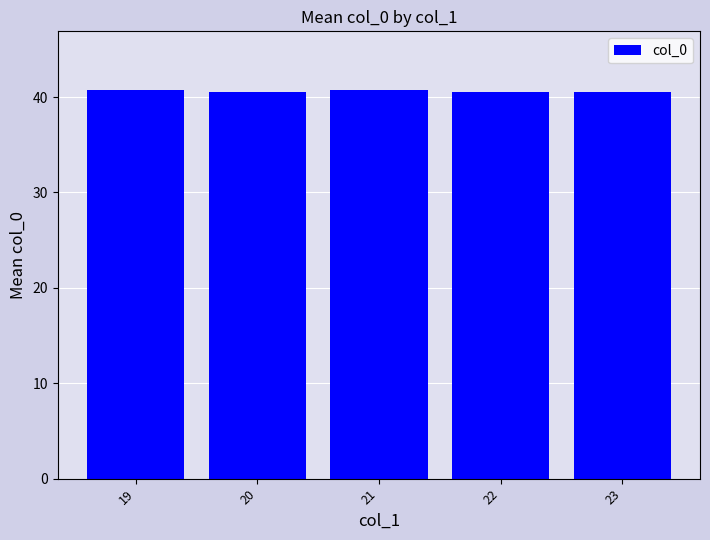

The value at 22 is 40.5. True or false?

True